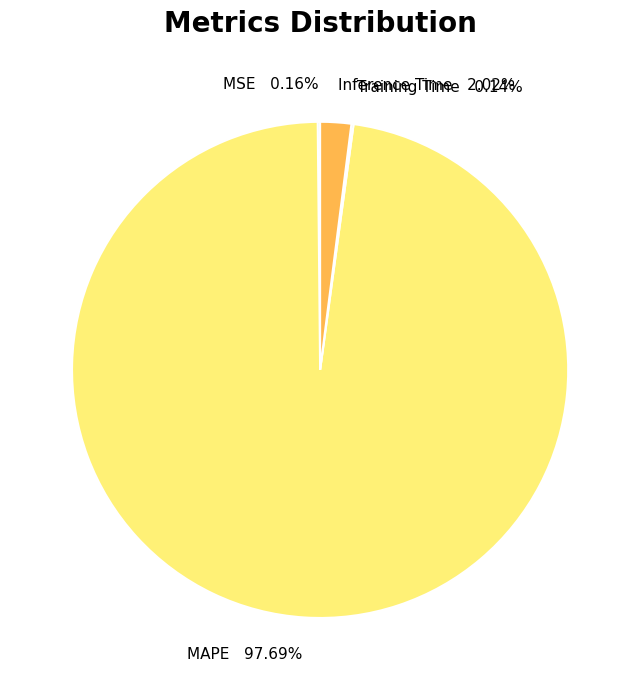

What is the majority slice?

MAPE